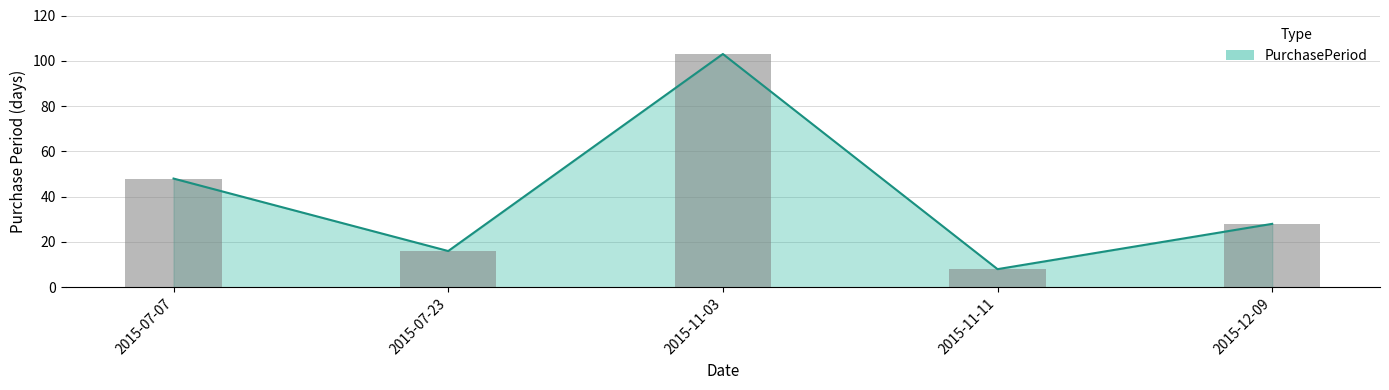

What is the approximate value at 2015-11-11, to the nearest 10?

10